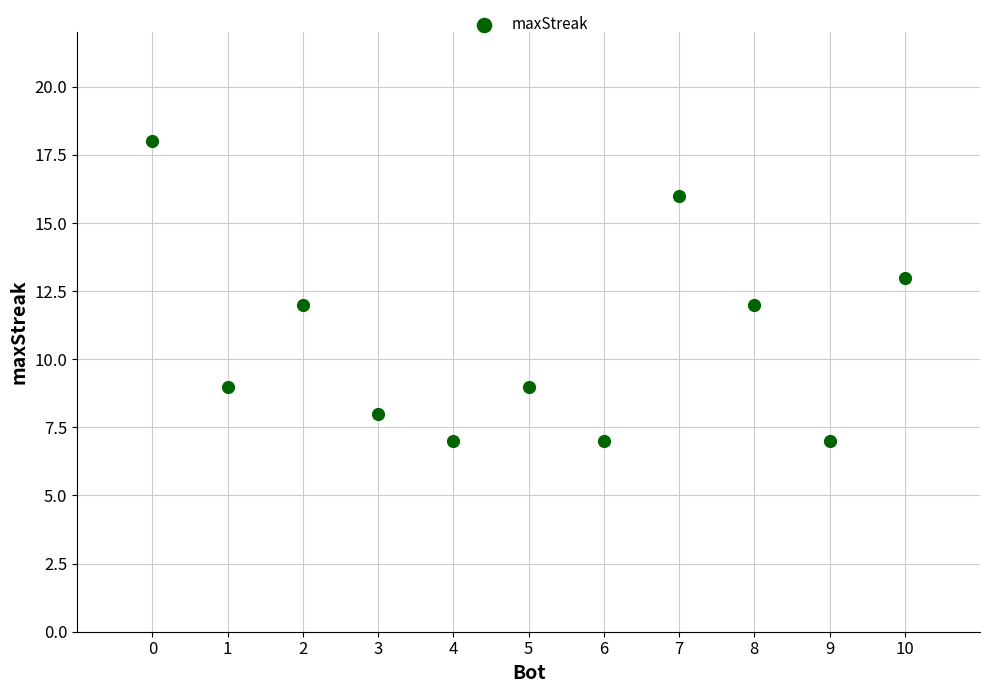

What is the range of X values (max minus min)?

10